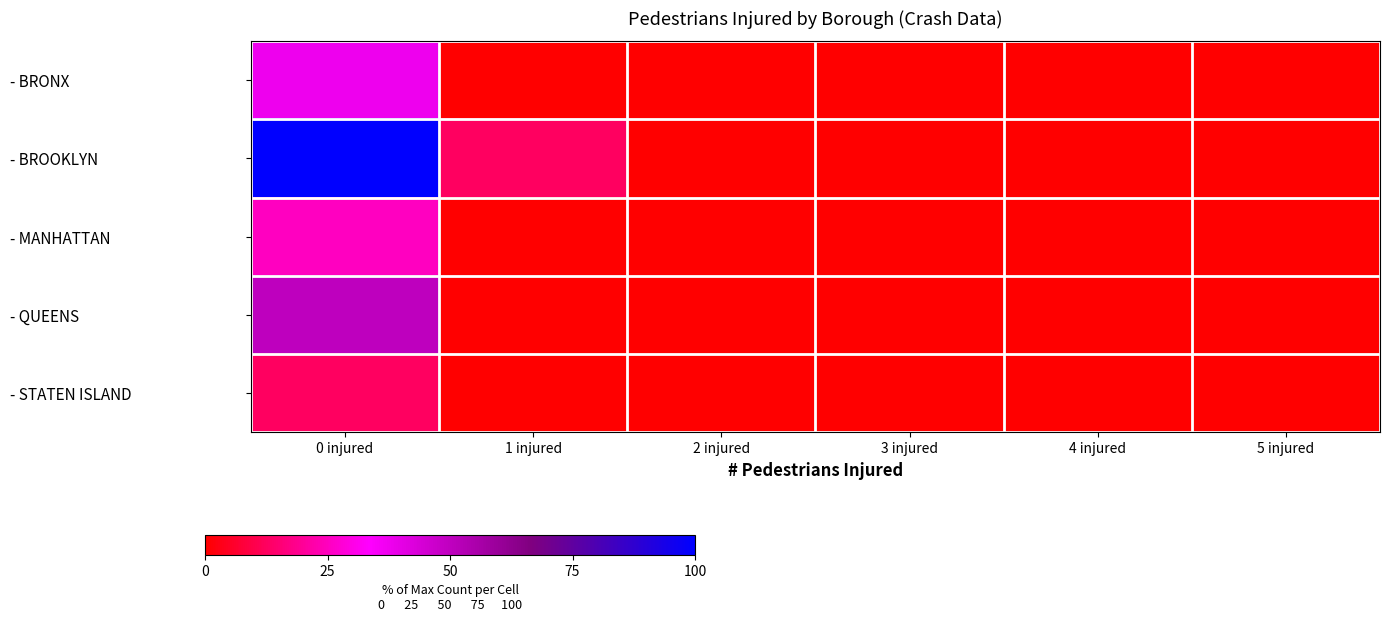

Reading left to right, list all the values displayed in this chart.

- BRONX: 0 injured=37.5	1 injured=0.0	2 injured=0.0	3 injured=0.0	4 injured=0.0	5 injured=0.0
- BROOKLYN: 0 injured=100.0	1 injured=12.5	2 injured=0.0	3 injured=0.0	4 injured=0.0	5 injured=0.0
- MANHATTAN: 0 injured=25.0	1 injured=0.0	2 injured=0.0	3 injured=0.0	4 injured=0.0	5 injured=0.0
- QUEENS: 0 injured=50.0	1 injured=0.0	2 injured=0.0	3 injured=0.0	4 injured=0.0	5 injured=0.0
- STATEN ISLAND: 0 injured=12.5	1 injured=0.0	2 injured=0.0	3 injured=0.0	4 injured=0.0	5 injured=0.0